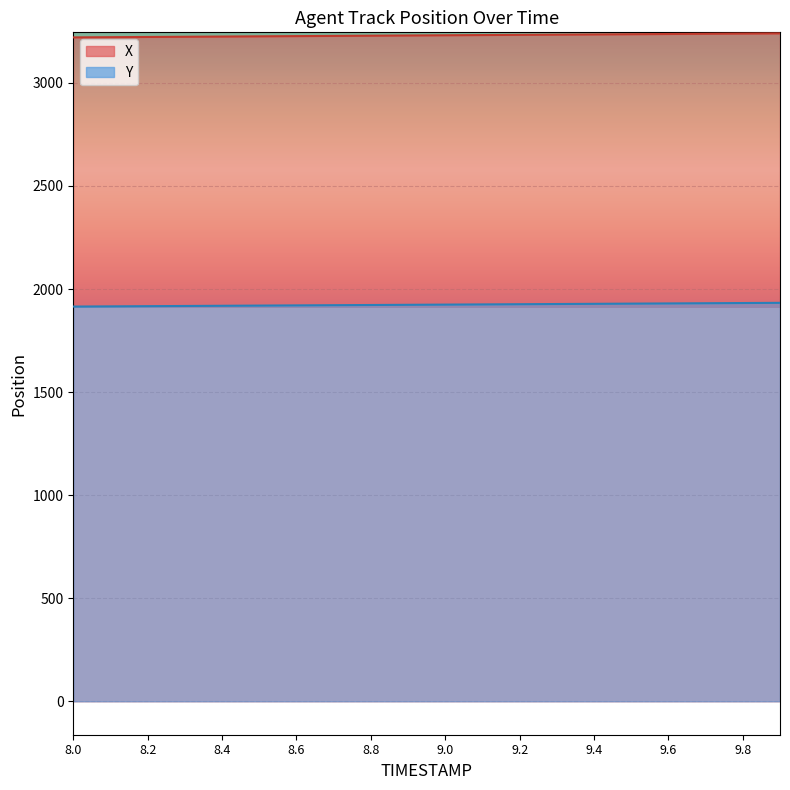

What is the difference between the Y values at 8.0 and 8.9?

8.5